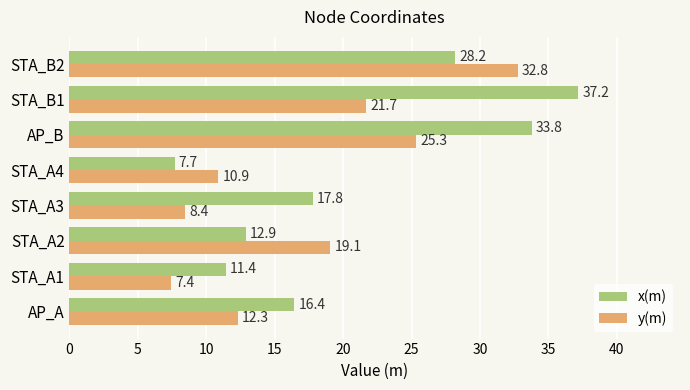

List the series in order of their peak value, highest first.

x(m), y(m)